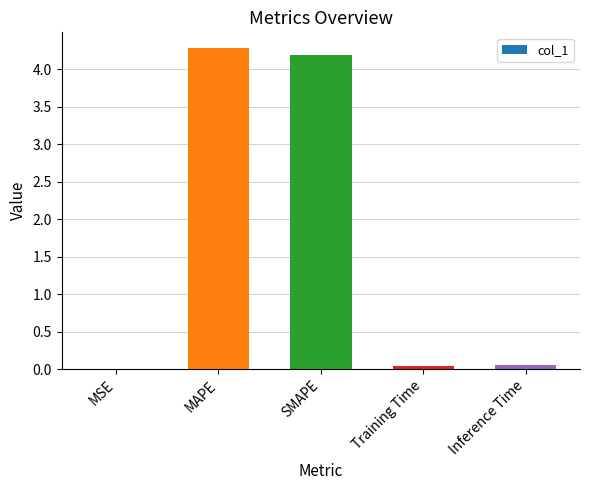

Between Inference Time and MAPE, which is larger?

MAPE